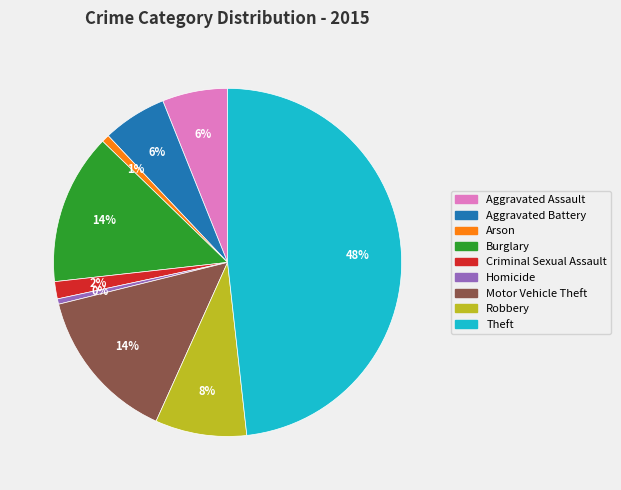

True or false: Arson accounts for 6% of the total.

False